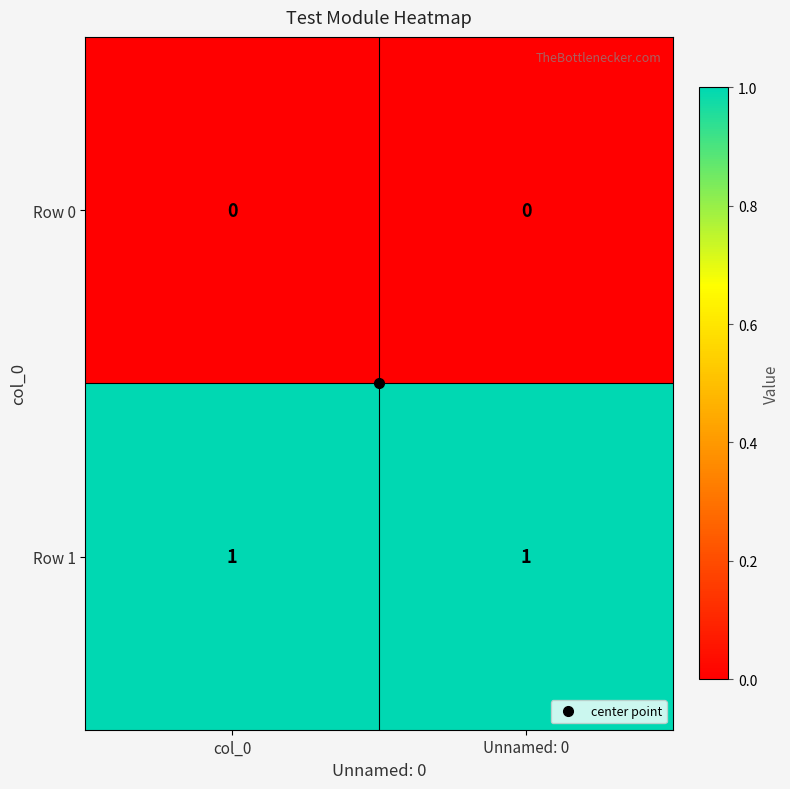

Is the value of Row 0 at Unnamed: 0 greater than the value of Row 1 at Unnamed: 0?

No